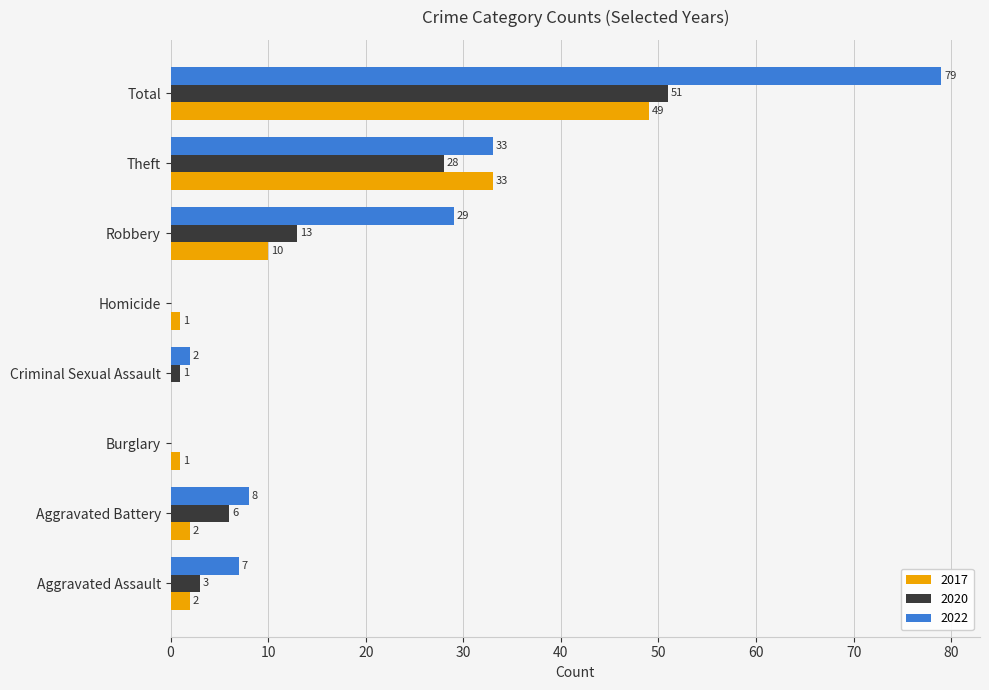

What is the sum of the 2017 values at Robbery and Burglary?

11